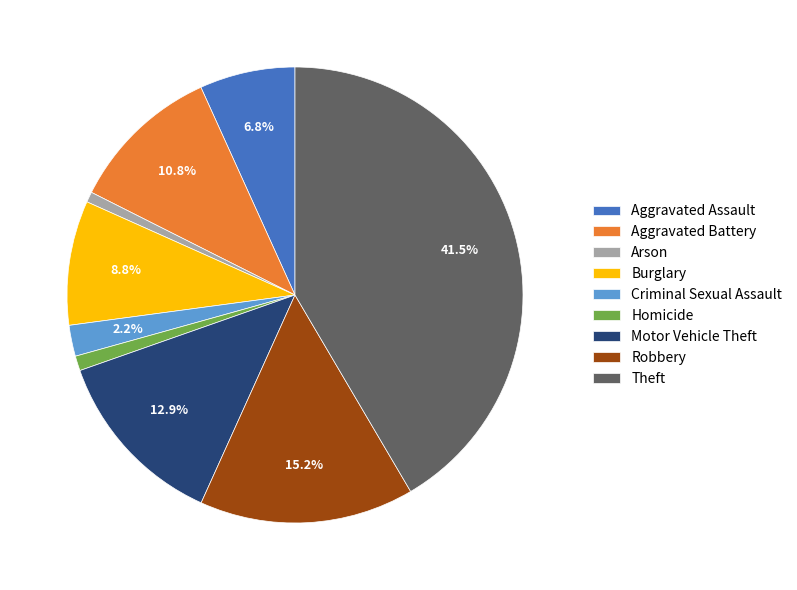

What is the total percentage of Theft and Aggravated Assault?

48.3%